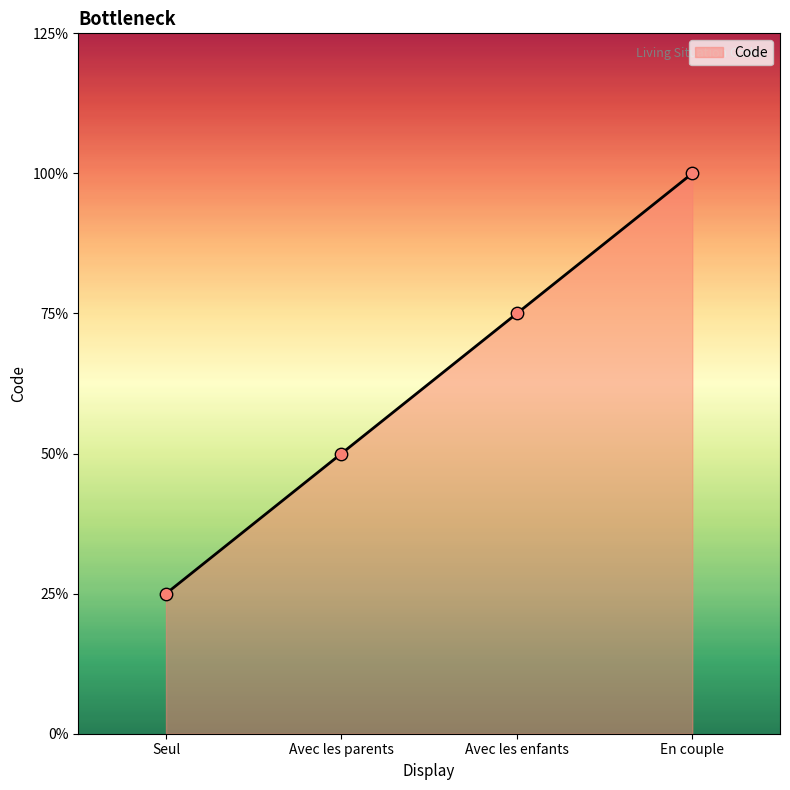

Approximately how many times larger is the value at Avec les enfants compared to Seul?

3.0